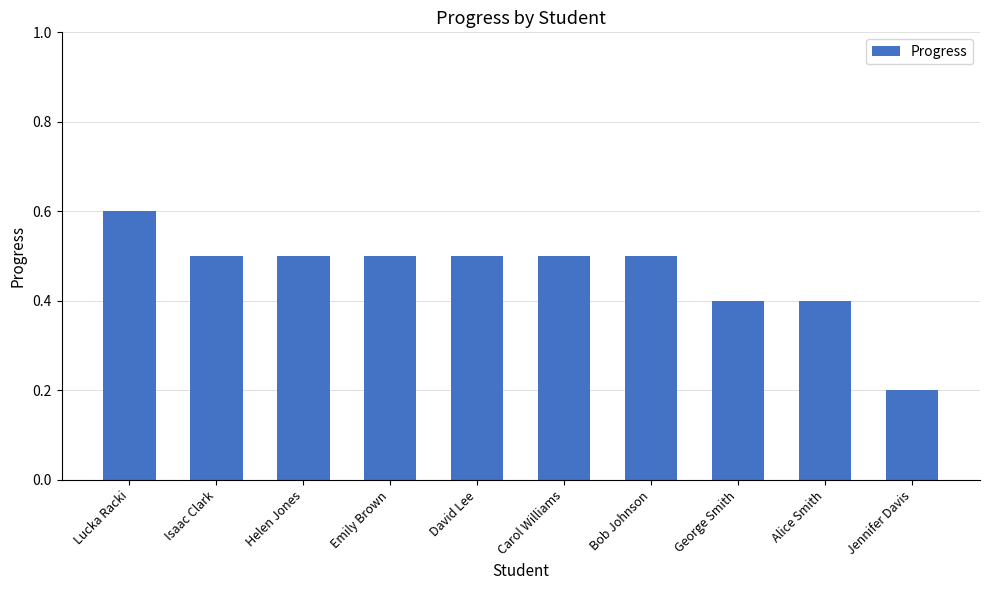

Where is the data nearest to the value 0?

Jennifer Davis